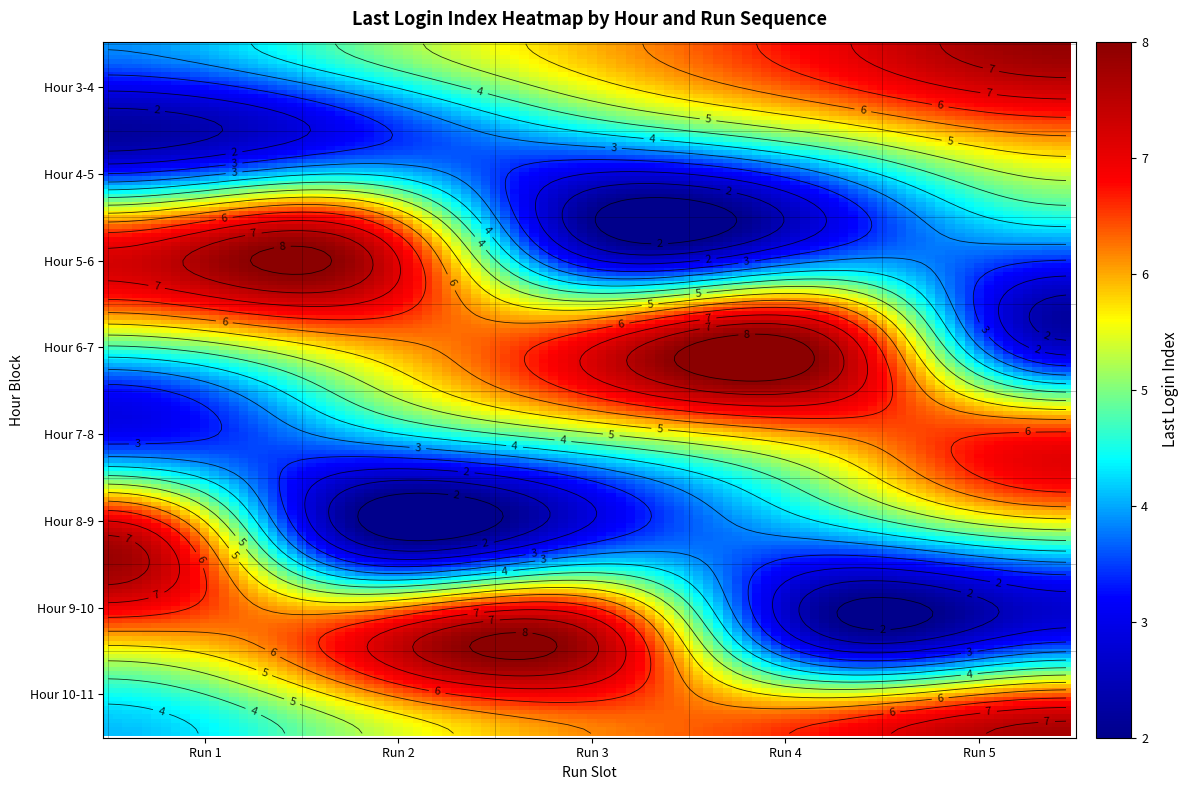

What is the maximum value for 7?

8